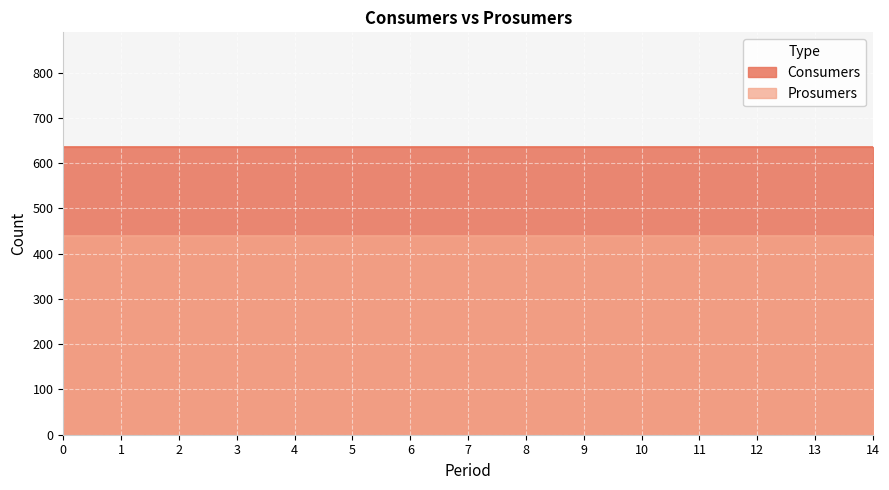

Which has a higher value, 3 or 4?

3